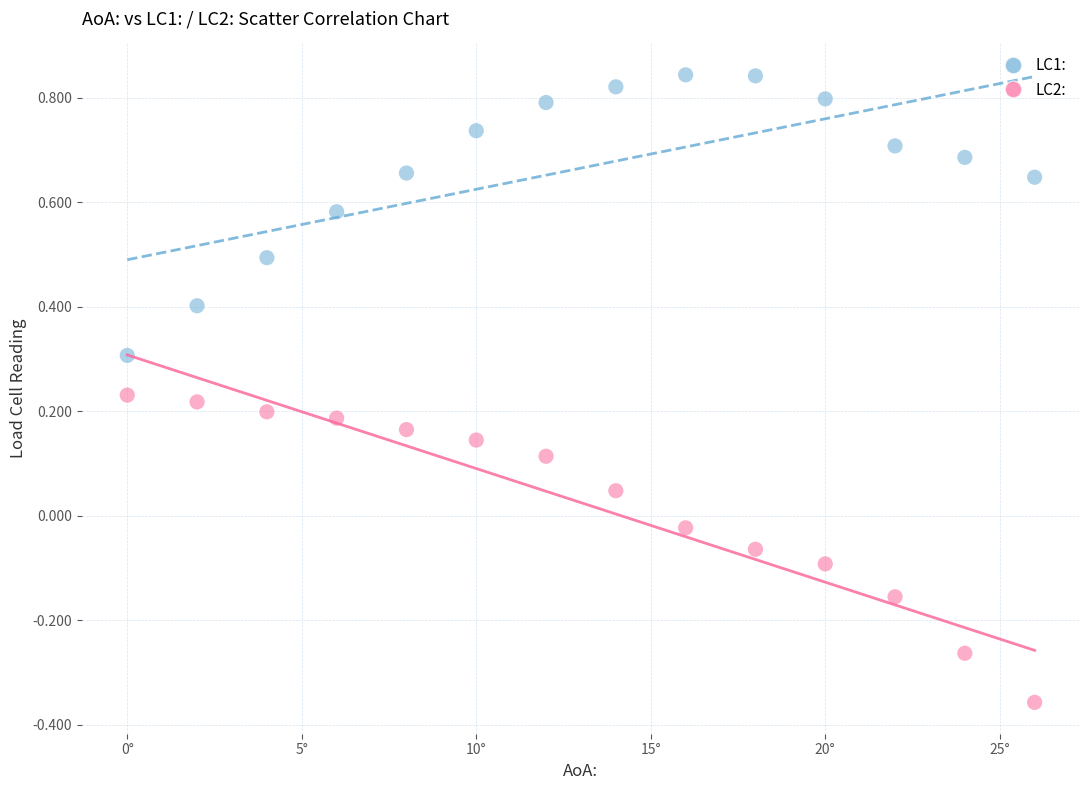

Which series reaches the maximum Y coordinate?

LC1: